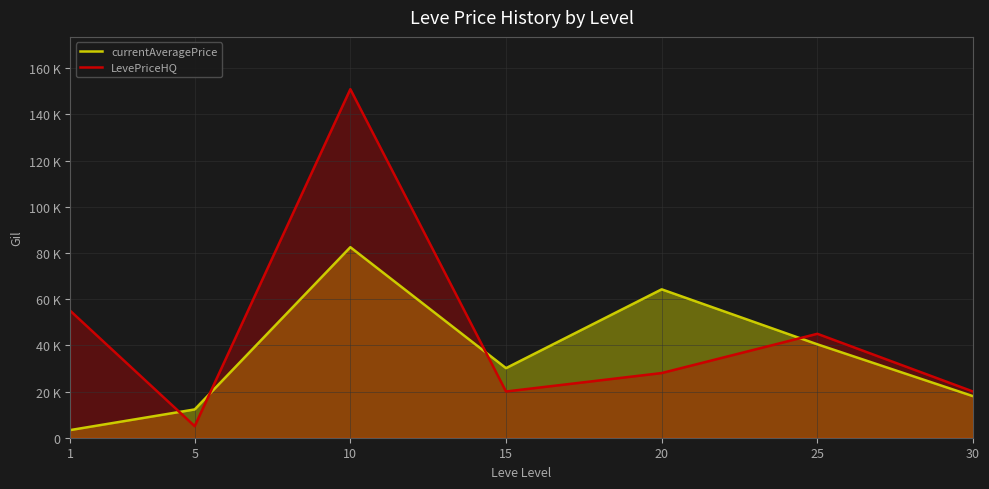

Which series ends up on top after the final intersection of currentAveragePrice and LevePriceHQ?

LevePriceHQ